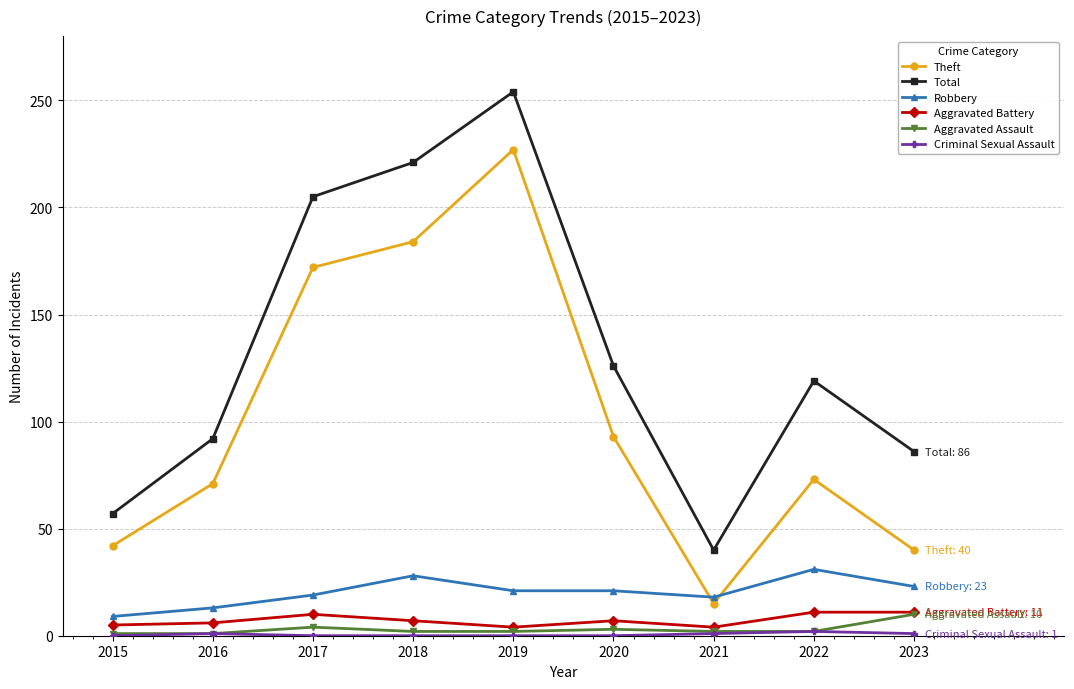

Which category has the highest value in the Theft series?

2019